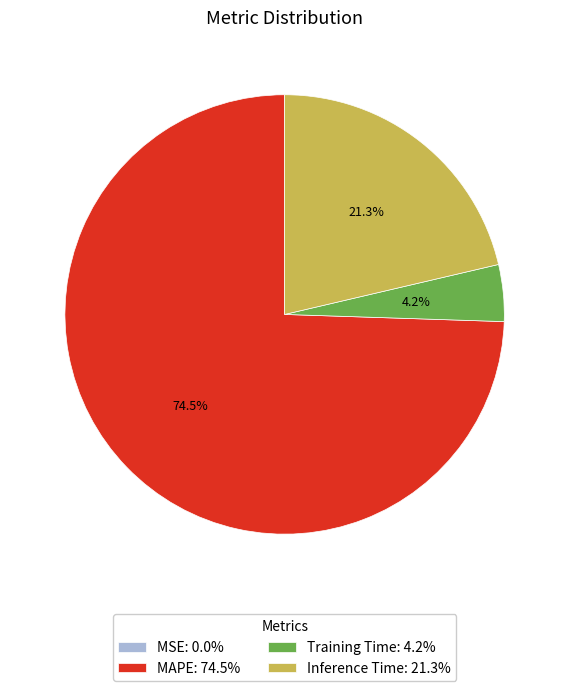

What is the majority slice?

MAPE